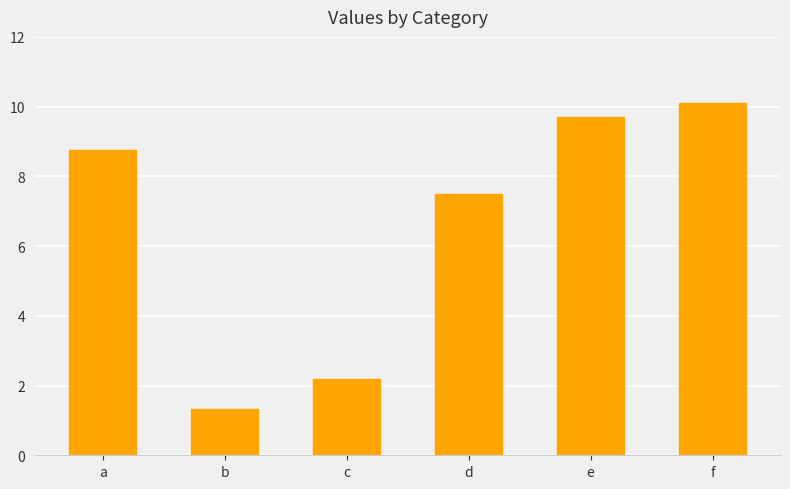

Between c and a, which is larger?

a